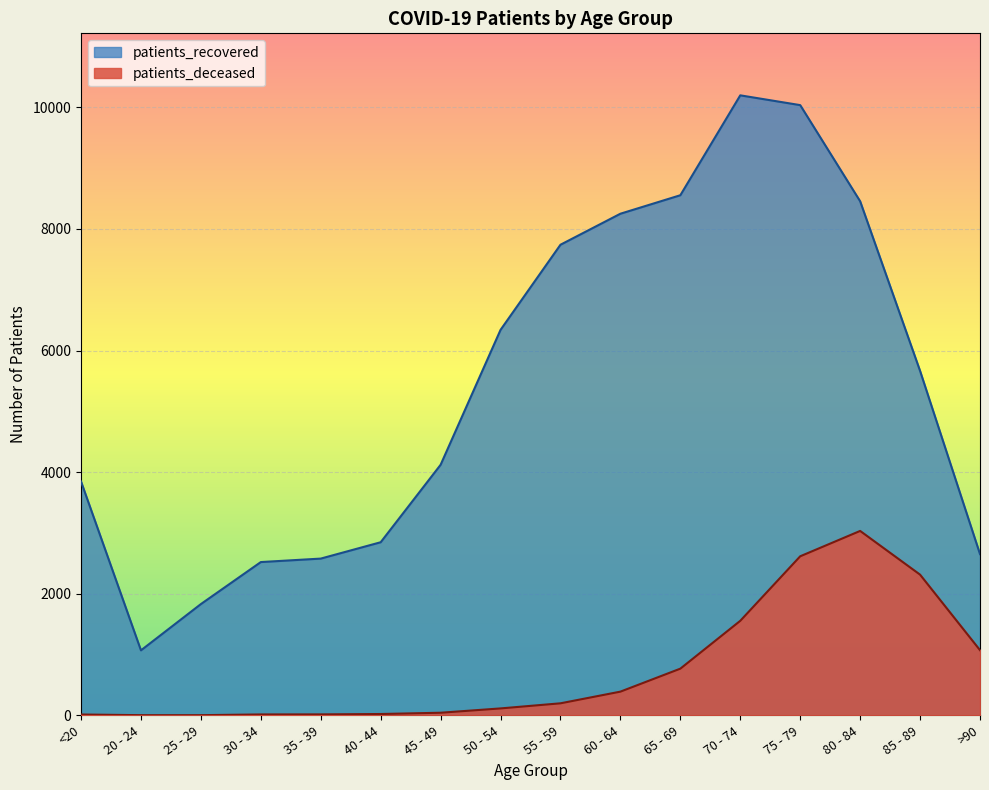

Rank the series by their average value, from highest to lowest.

patients_recovered, patients_deceased